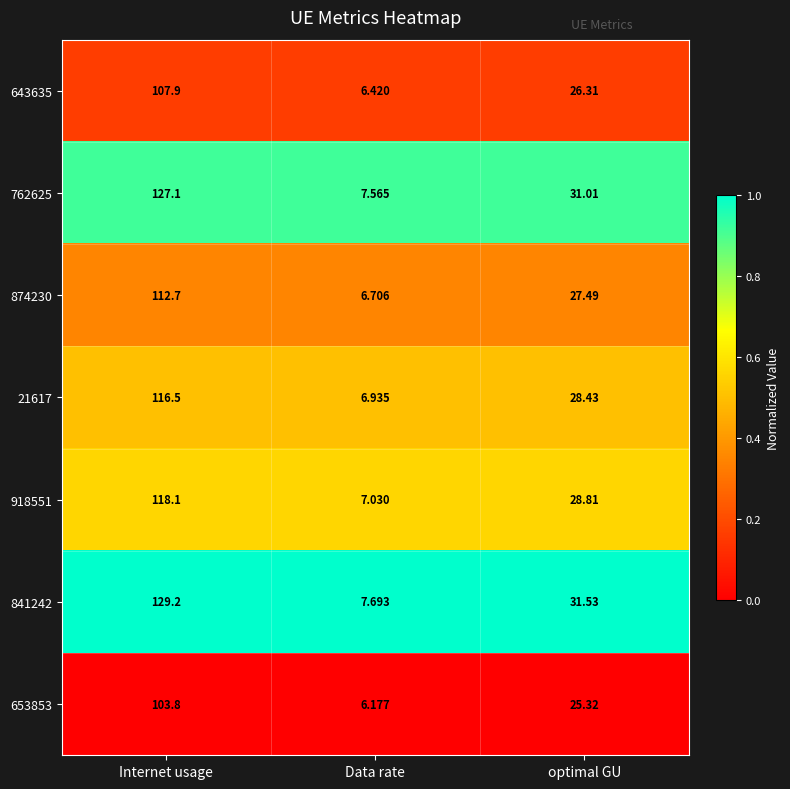

Rank the categories by 874230 value from lowest to highest.

Data rate, optimal GU, Internet usage